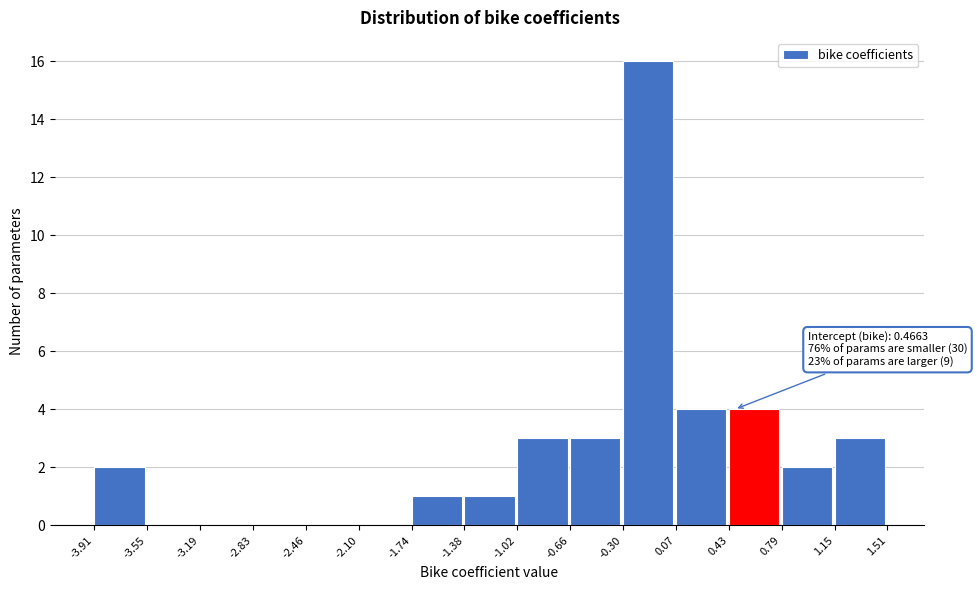

Which range on the x-axis has the tallest bar?

-0.30 to 0.07